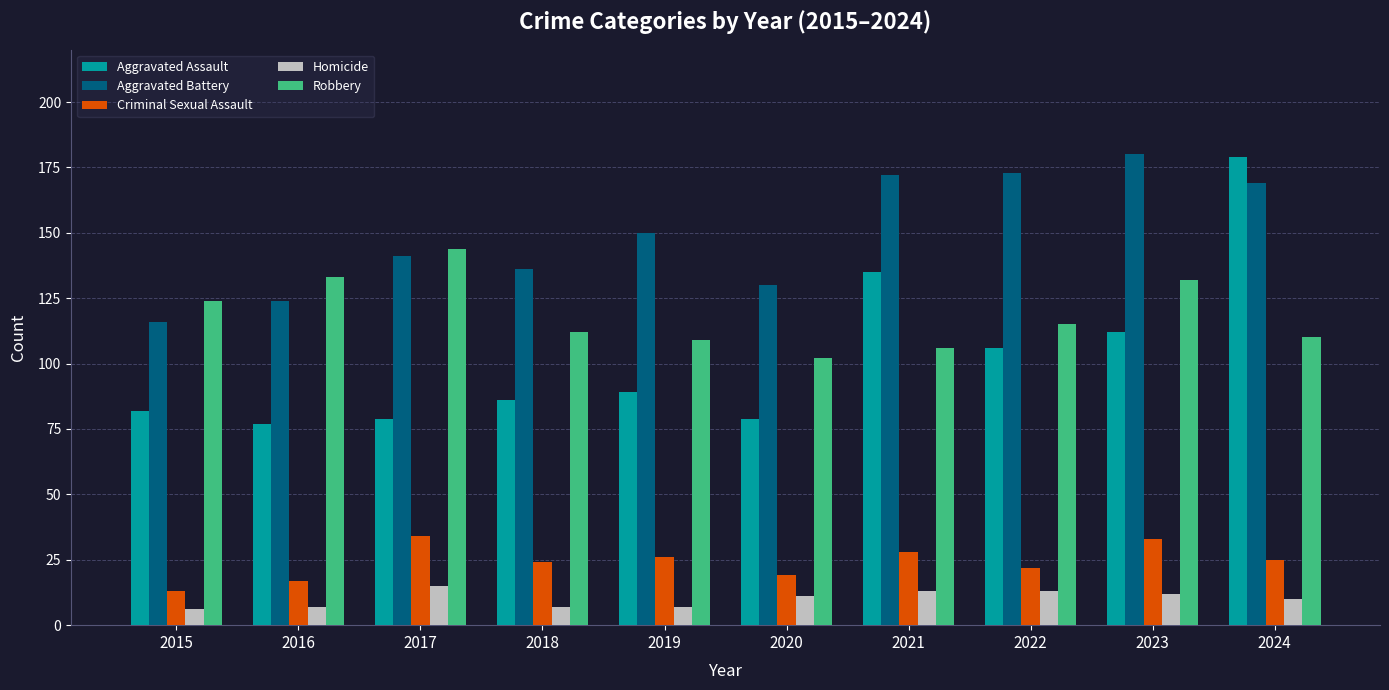

At 2021, list the series in order from largest to smallest.

Aggravated Battery, Aggravated Assault, Robbery, Criminal Sexual Assault, Homicide